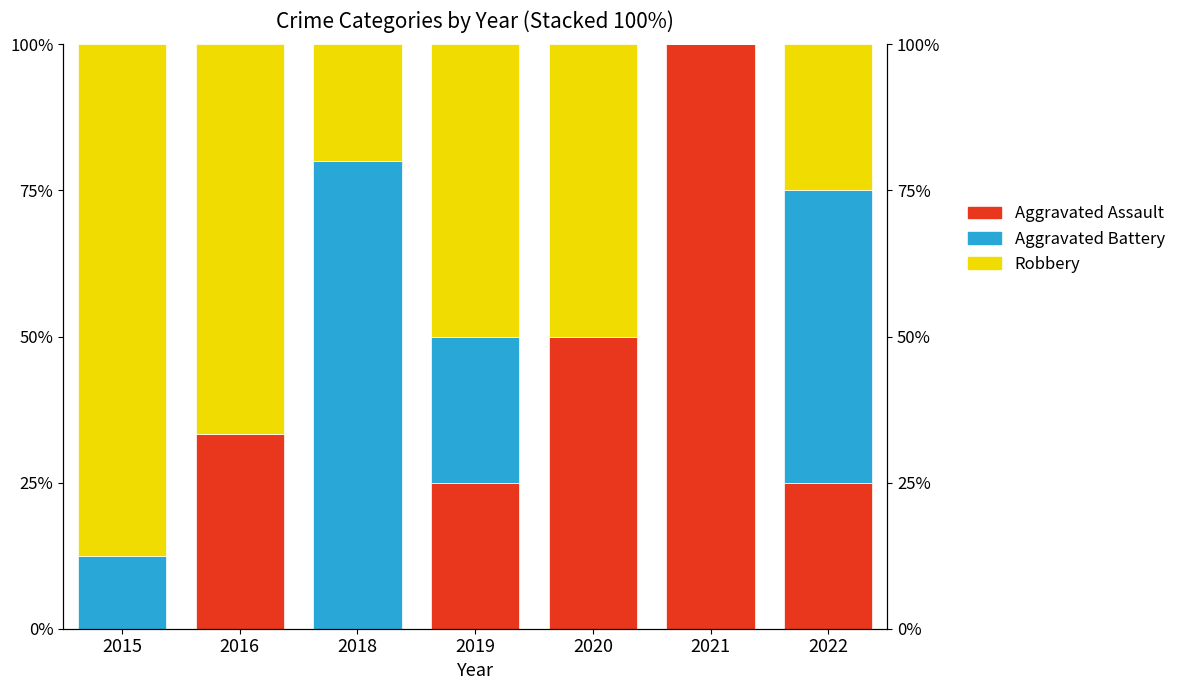

What is the highest value of the Robbery series?

87.5